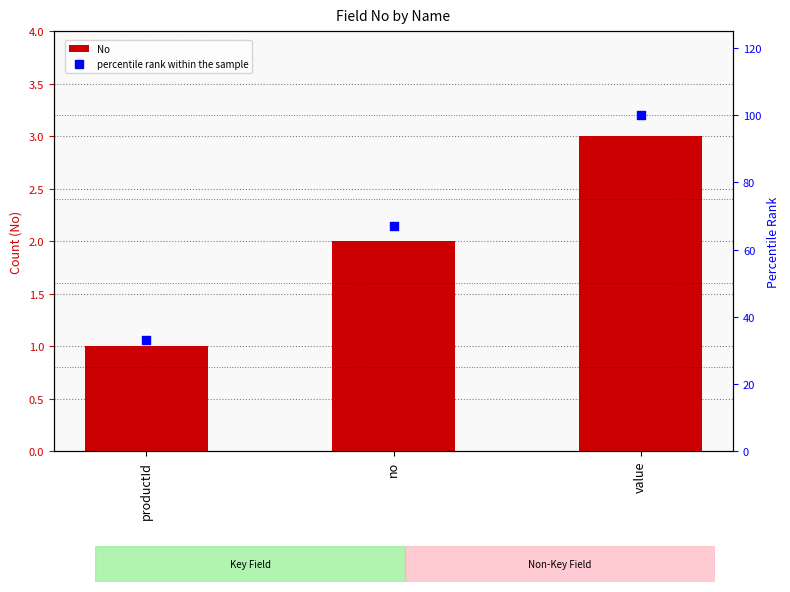

At which category is the sum across all series the highest?

value